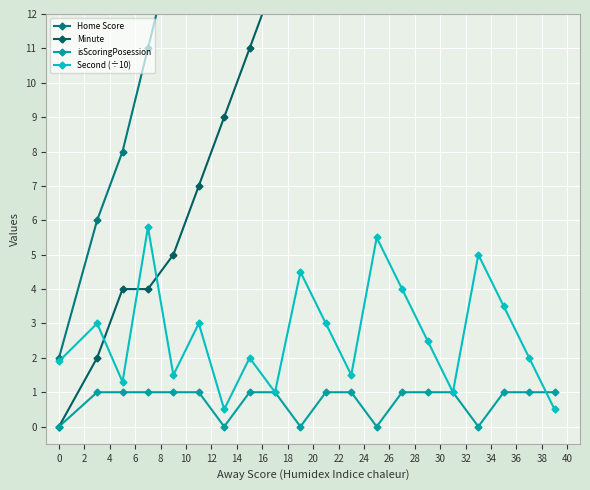

How many positive values does the isScoringPosession series have?

15